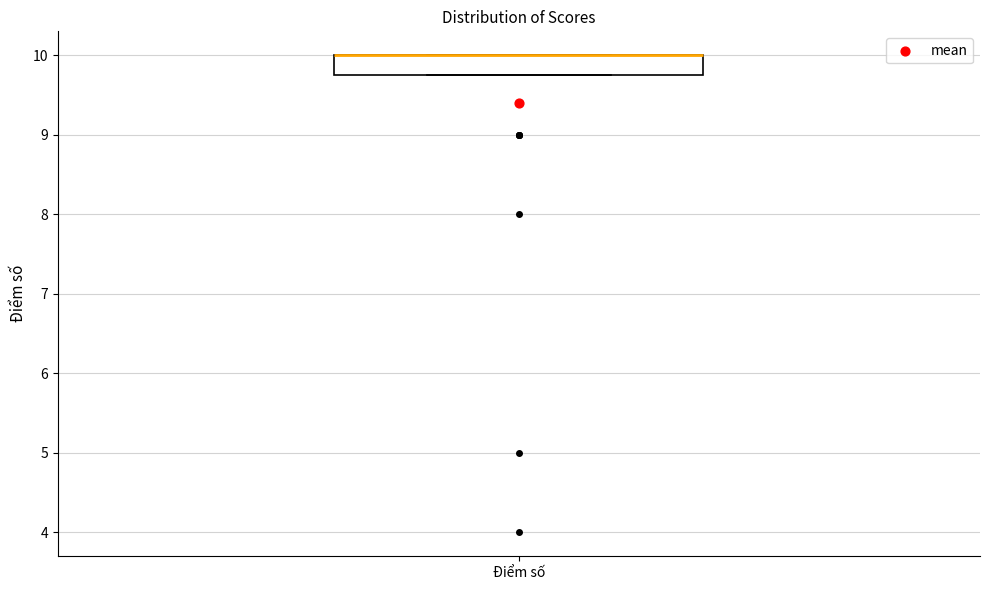

Transcribe this box plot: give where the median line is, the range the box spans, and where the two whiskers end, as read against the y-axis. The values are not printed on the chart, so give them approximately, as read against the axis.

median 10.0 (drawn on the box's upper edge), box 9.8 to 10.0, whiskers 9.8 to 10.0